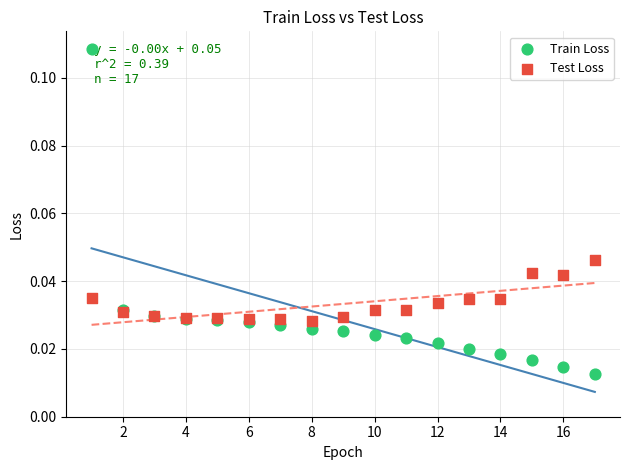

Which series contains the lowest Y value?

Train Loss